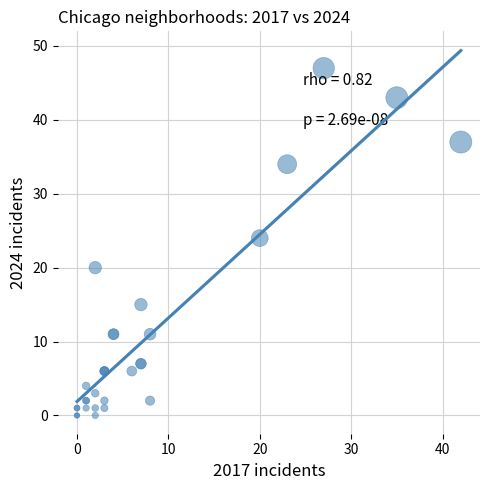

What Y value in the scatter plot is closest to 23?

24